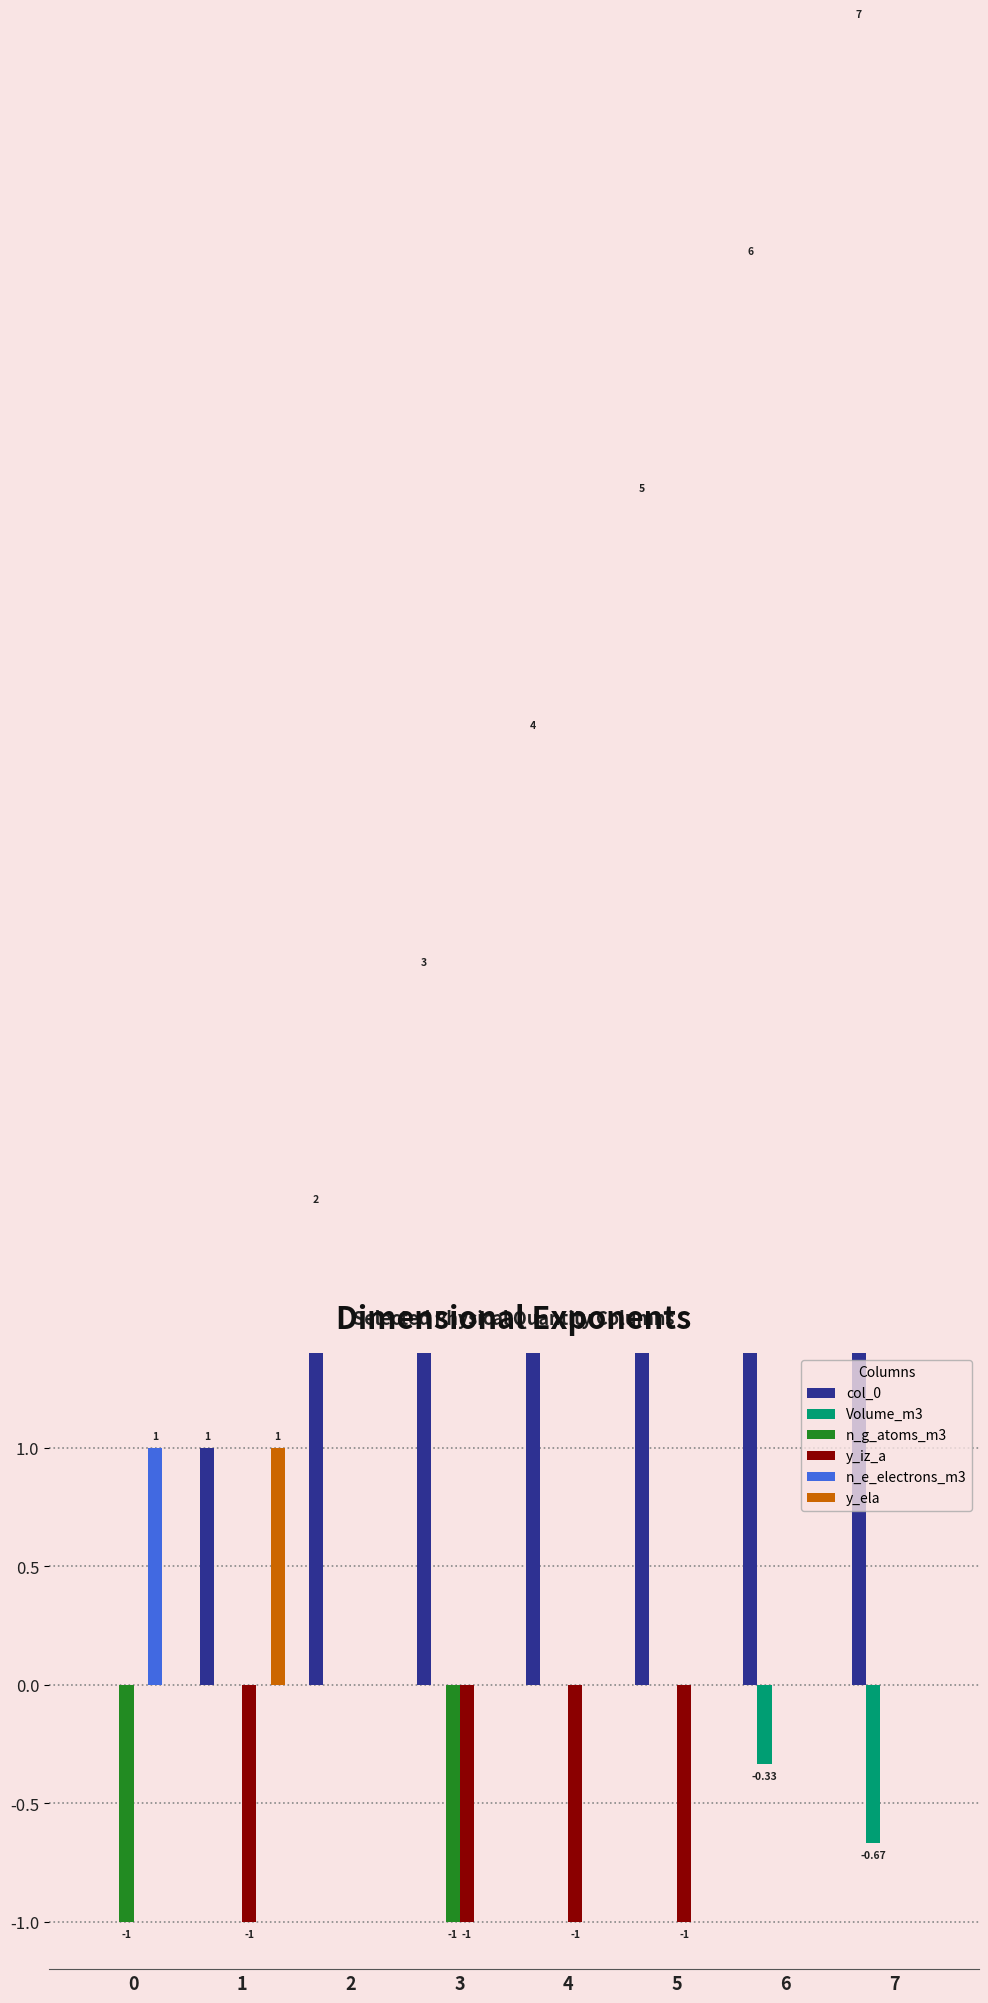

The y_iz_a series shows 0.4 at 2. True or false?

False